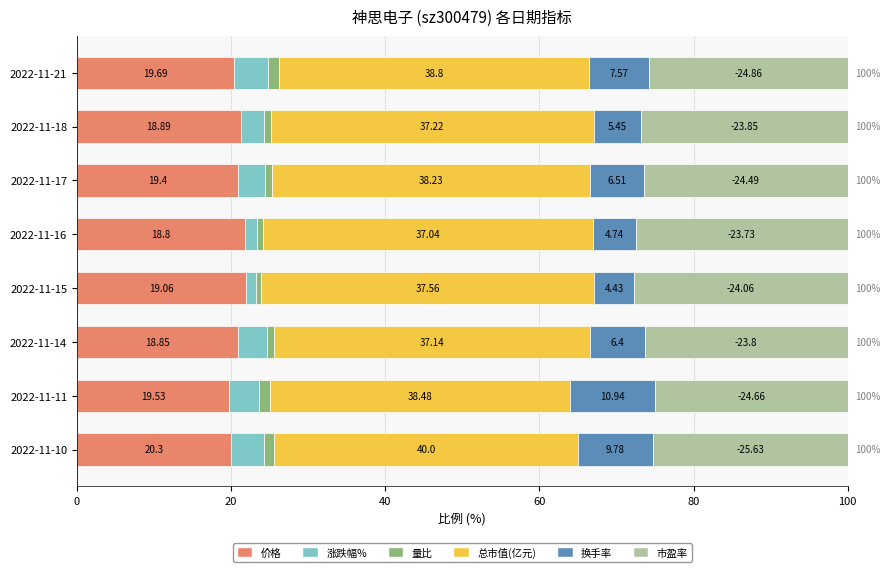

What position from the left is 7?

8